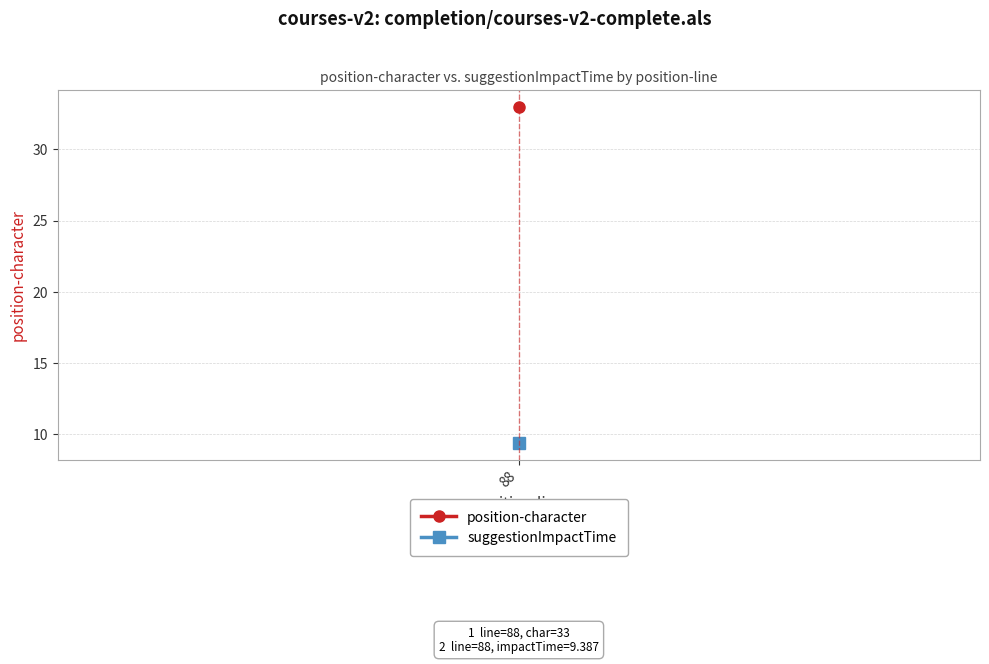

True or false: position-character and suggestionImpactTime intersect in this chart.

False